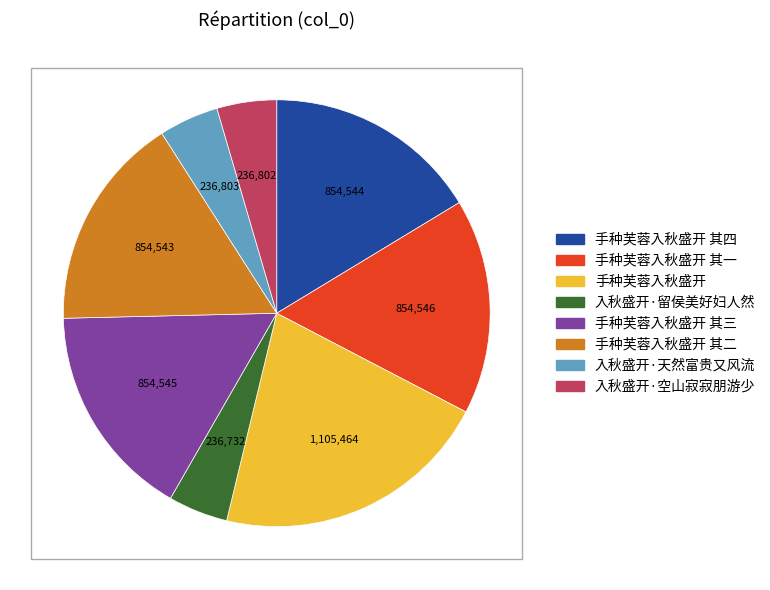

Which has a higher value, 入秋盛开·空山寂寂朋游少 or 手种芙蓉入秋盛开 其一?

手种芙蓉入秋盛开 其一